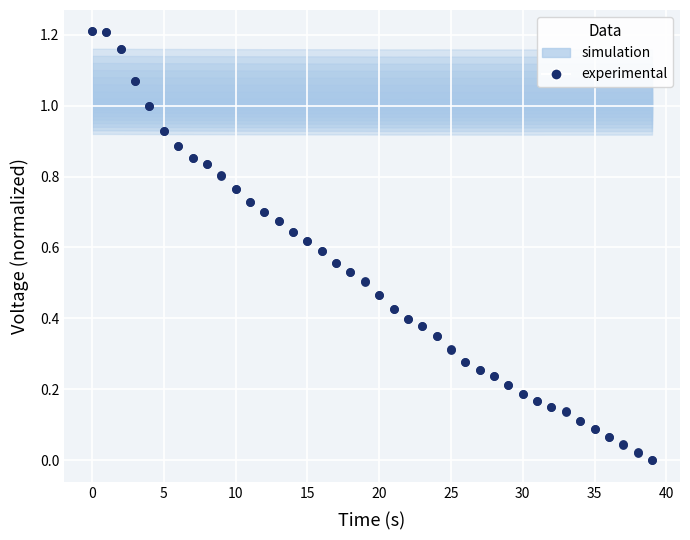

Between 28 and 25, which is larger?

25